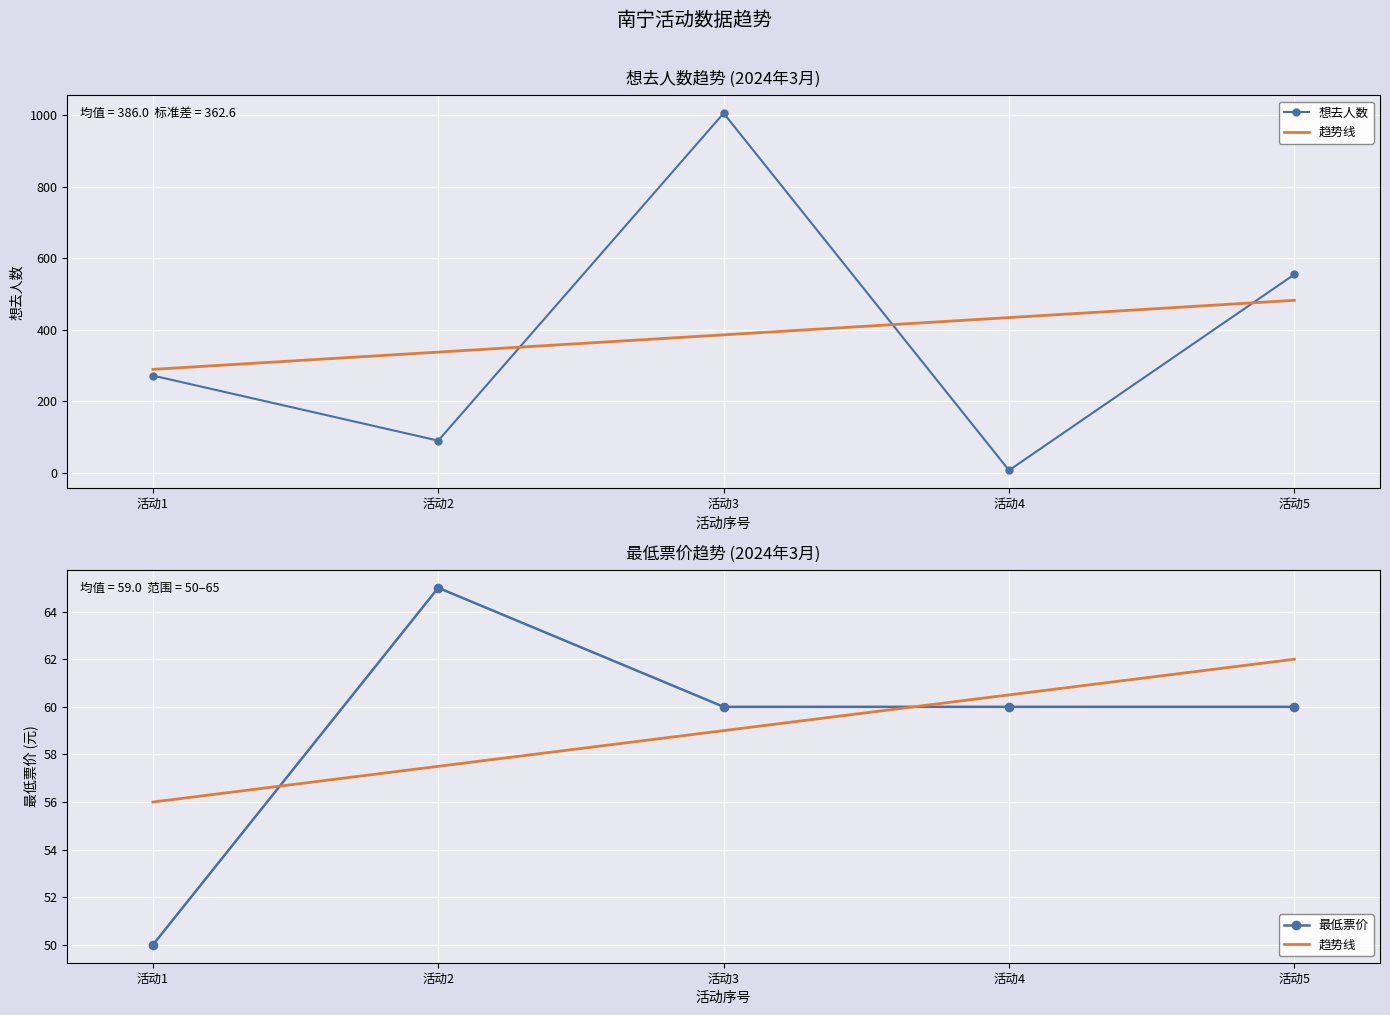

True or false: 趋势线 and 想去人数 intersect in this chart.

True